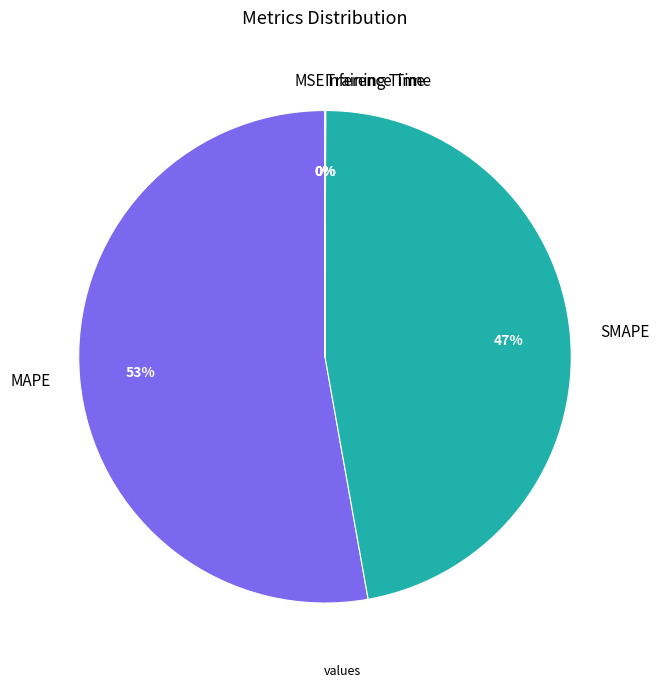

To the nearest percent, what is the average slice percentage?

20%